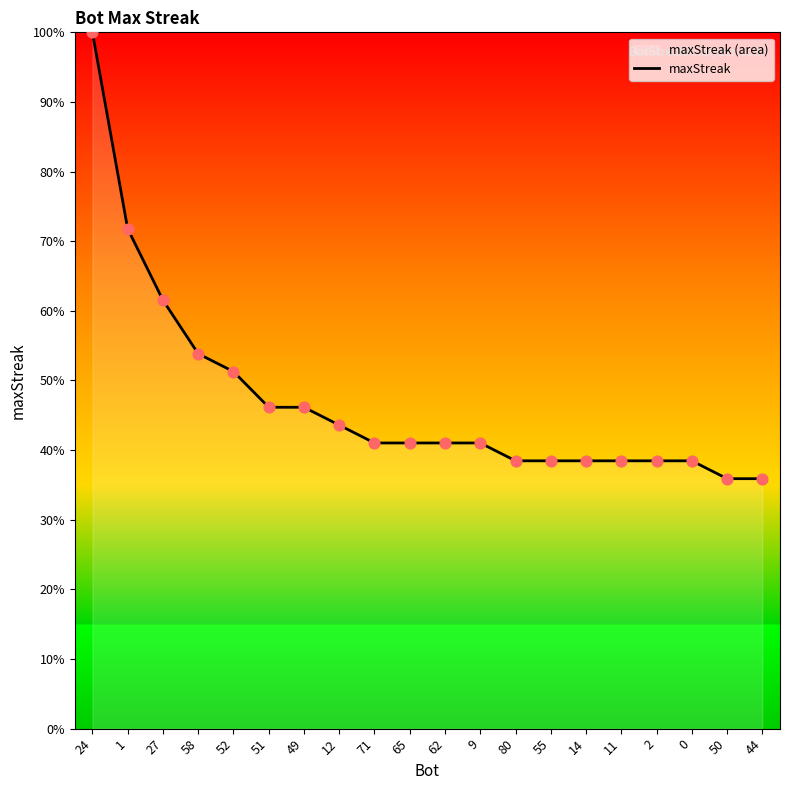

Which has a higher value, 1 or 50?

1